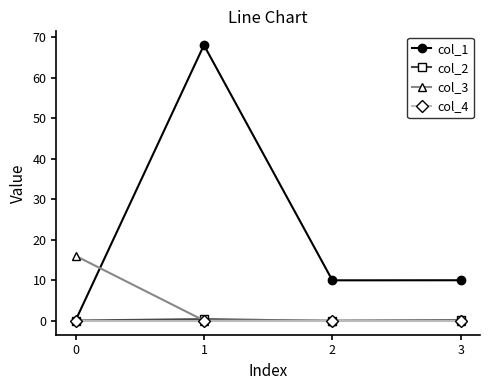

True or false: col_4 has more than 2 points higher than both neighbors.

False